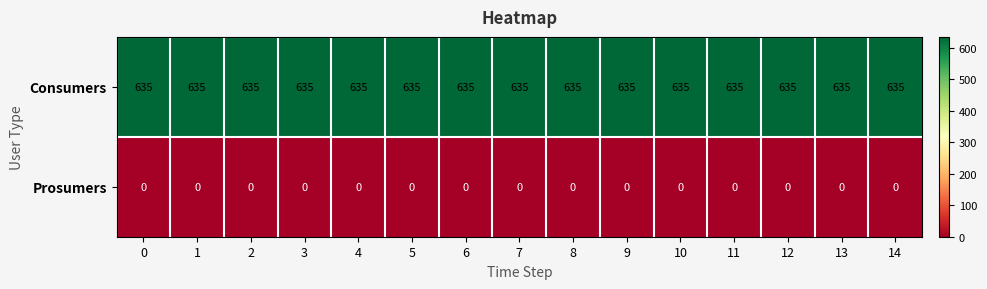

The value of Prosumers at 0 is 0. True or false?

True